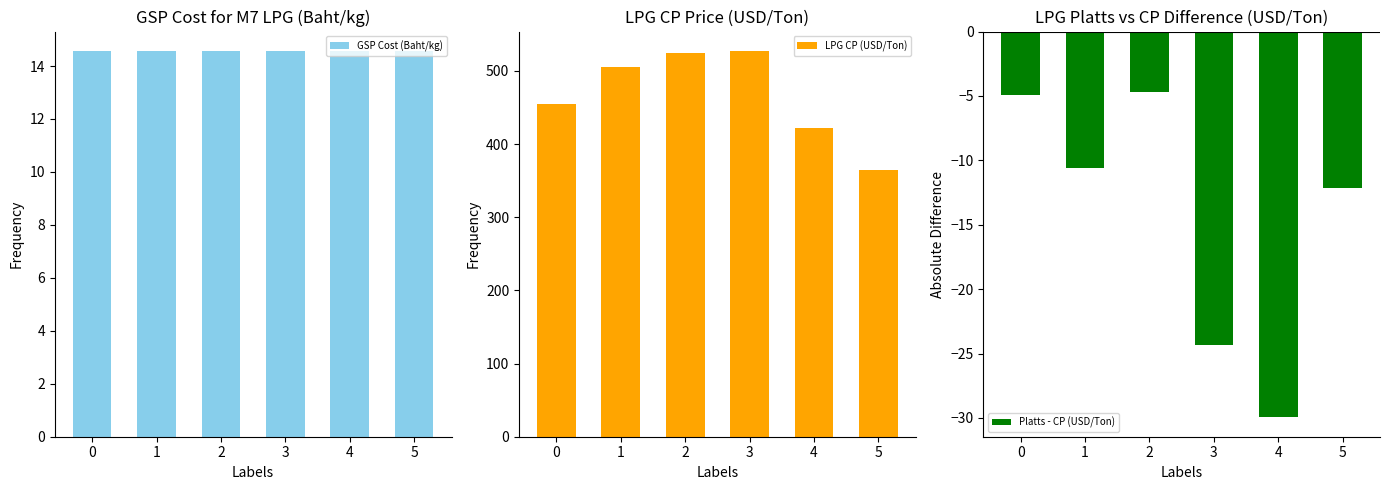

What is the difference between the LPG CP (USD/Ton) values at 1 and 2?

20.0